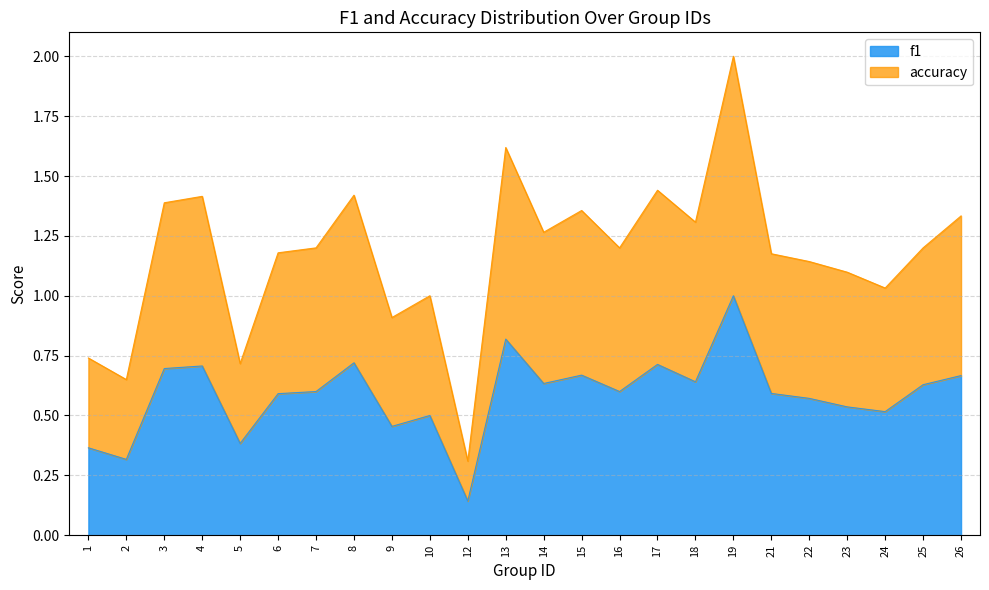

What is the smallest value displayed?

0.1